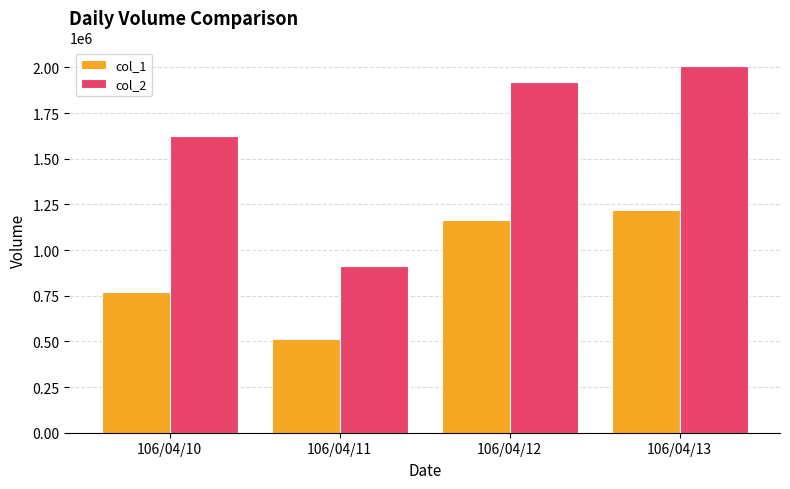

Reading right to left, transcribe all the data shown in this chart.

col_1: 106/04/13=1218000	106/04/12=1165000	106/04/11=513000	106/04/10=773000
col_2: 106/04/13=2008750	106/04/12=1917750	106/04/11=915220	106/04/10=1622150